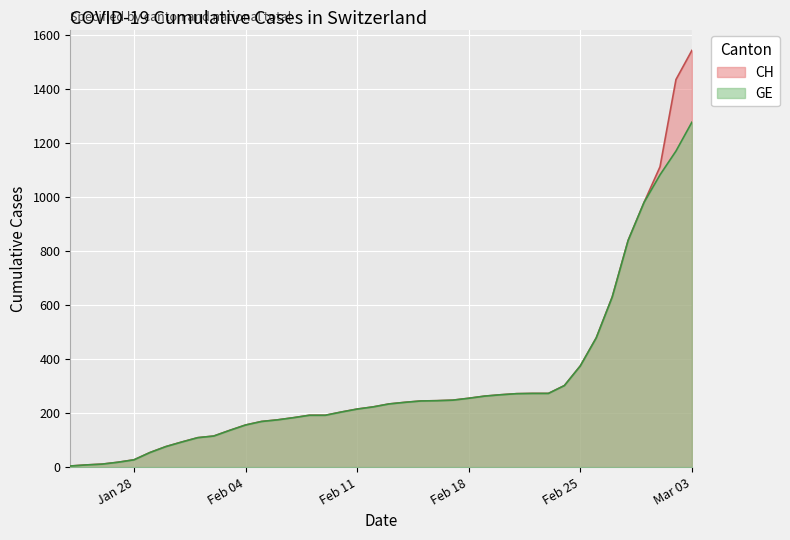

List the series in order of their peak value, highest first.

CH, GE